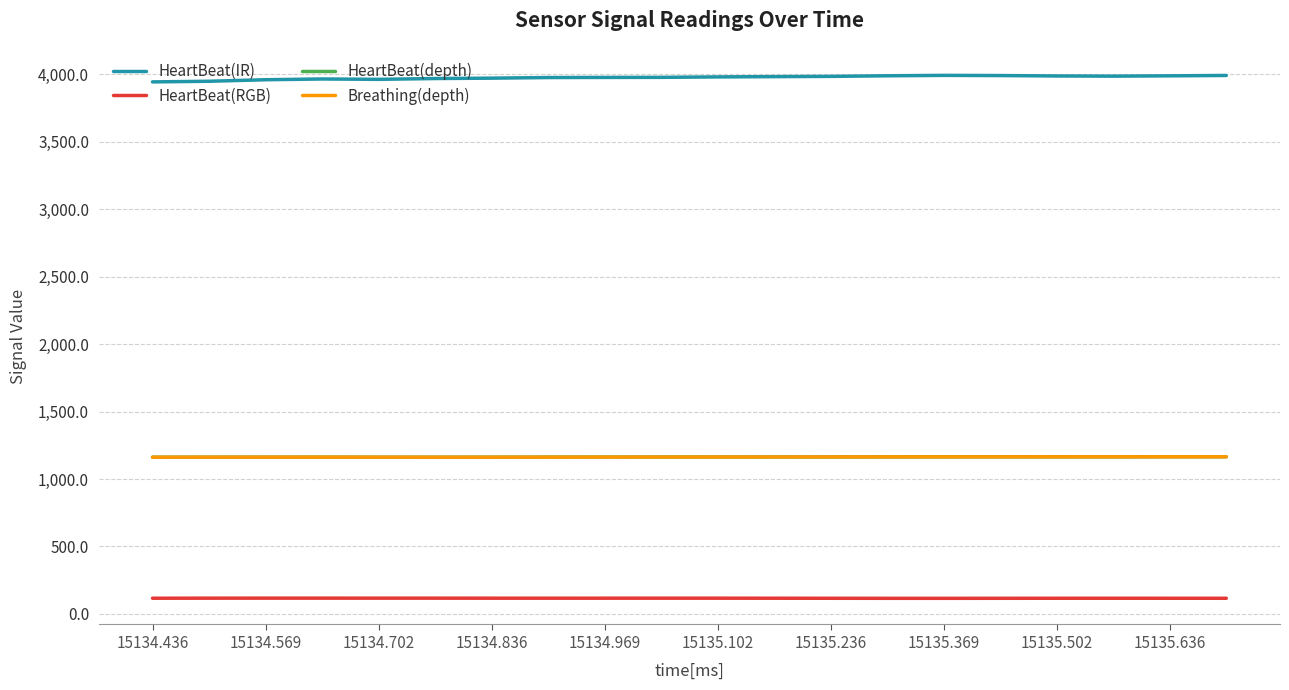

Which series has the largest range (max minus min)?

HeartBeat(IR)